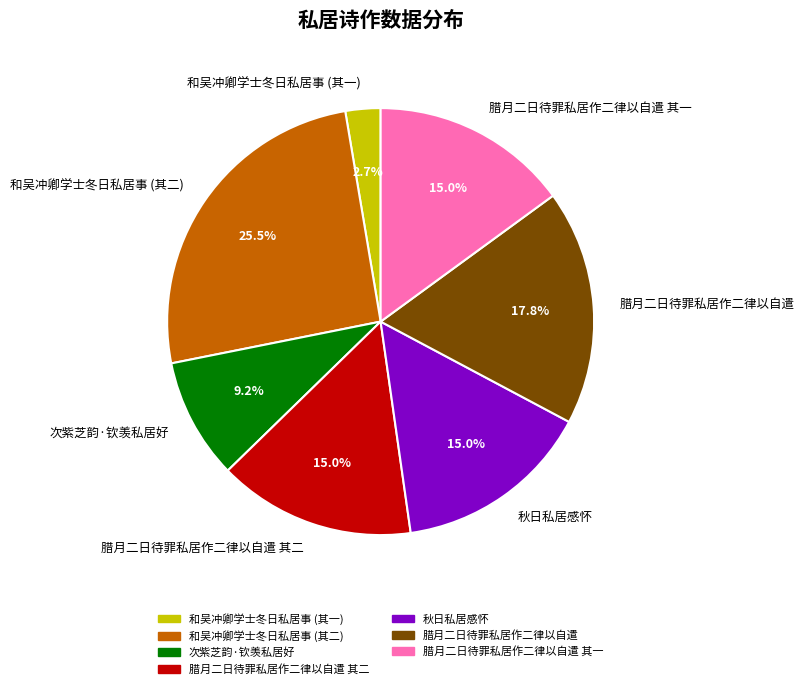

To the nearest percent, what is the difference between the largest and smallest slice percentages?

23%